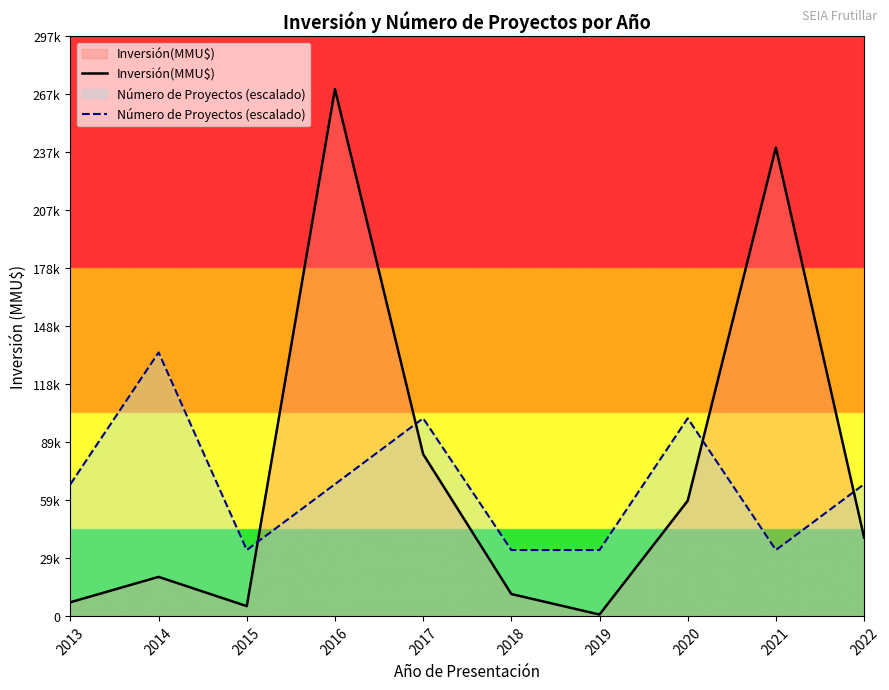

What is the difference between the Inversión(MMU$) values at 2018 and 2014?

8787